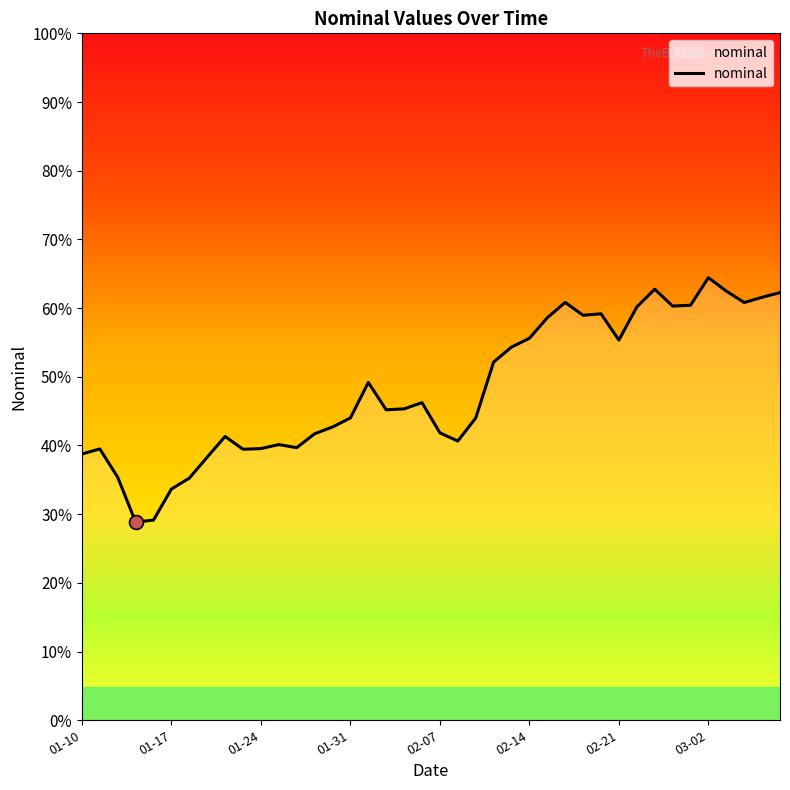

Does the chart have visible grid lines?

No